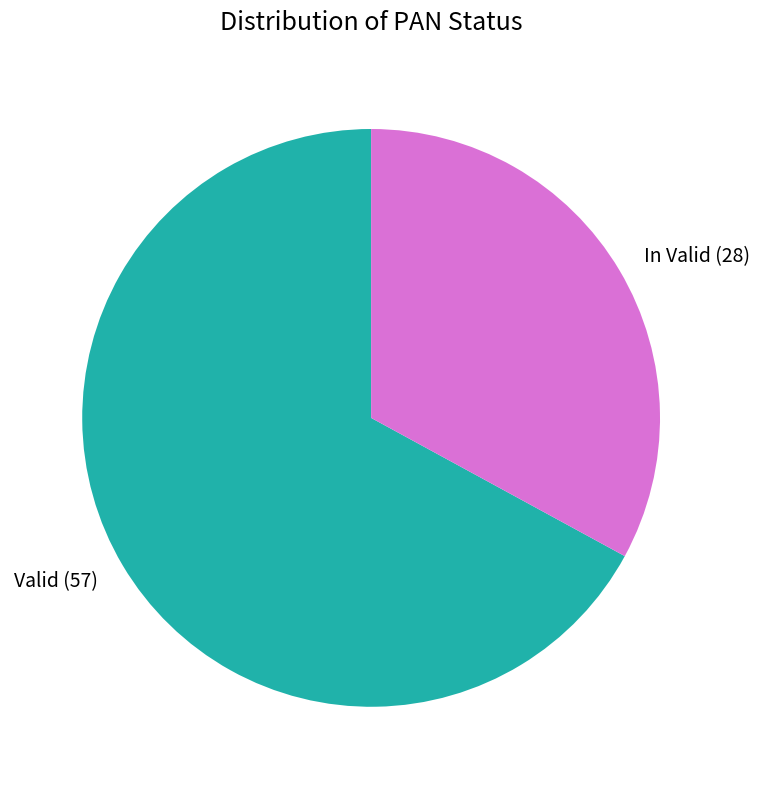

Which slice is the smallest?

In Valid